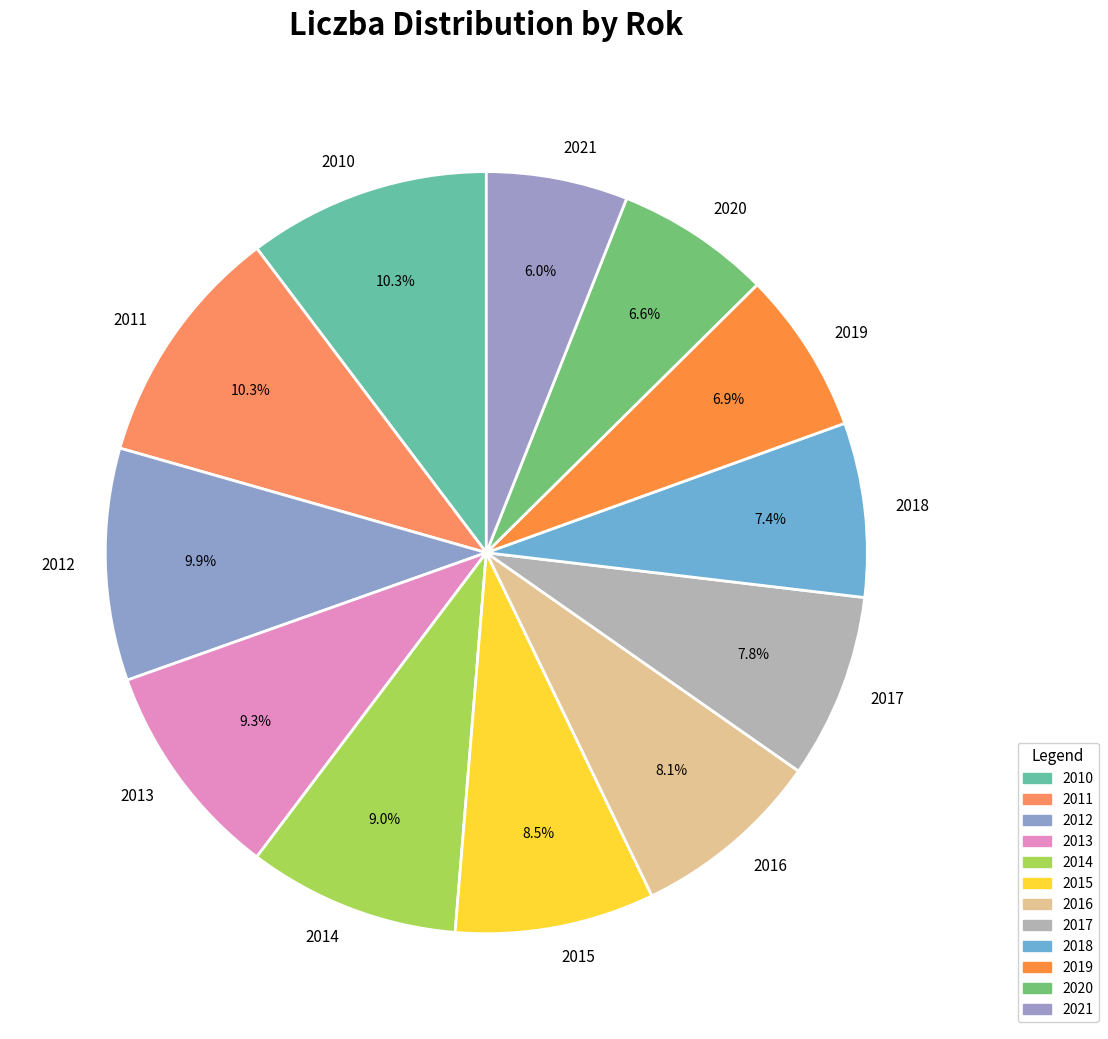

Is there a majority slice in this chart?

No